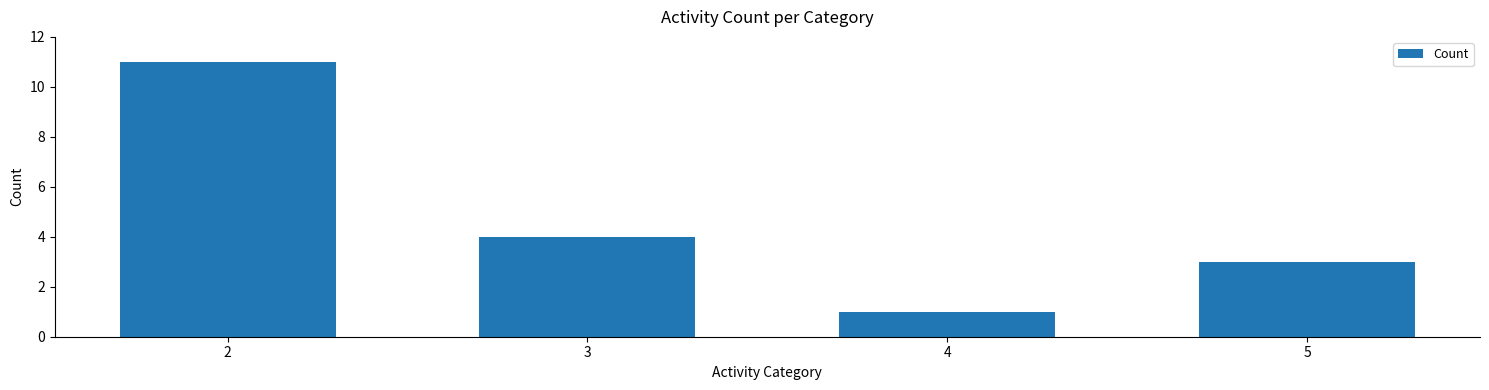

What is the smallest value displayed?

1